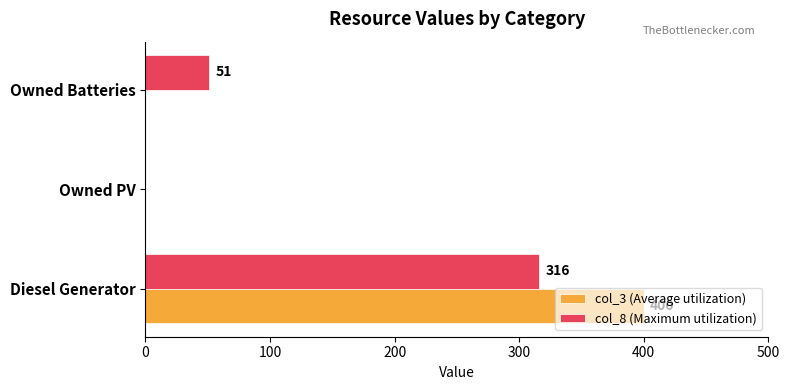

Which category has the highest value across all series?

Diesel Generator